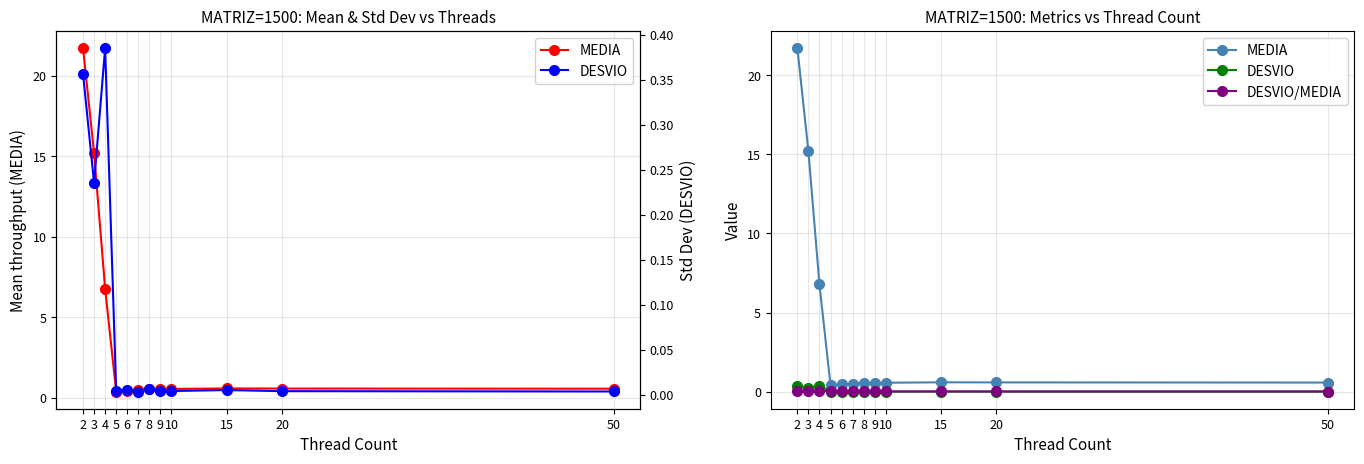

Reading right to left, list all the values displayed in this chart.

MEDIA: 50=0.6	20=0.6	15=0.6	10=0.6	9=0.6	8=0.6	7=0.5	6=0.5	5=0.4	4=6.8	3=15.2	2=21.7
DESVIO: 50=0.0	20=0.0	15=0.0	10=0.0	9=0.0	8=0.0	7=0.0	6=0.0	5=0.0	4=0.4	3=0.2	2=0.4
DESVIO/MEDIA: 50=0.0	20=0.0	15=0.0	10=0.0	9=0.0	8=0.0	7=0.0	6=0.0	5=0.0	4=0.1	3=0.0	2=0.0